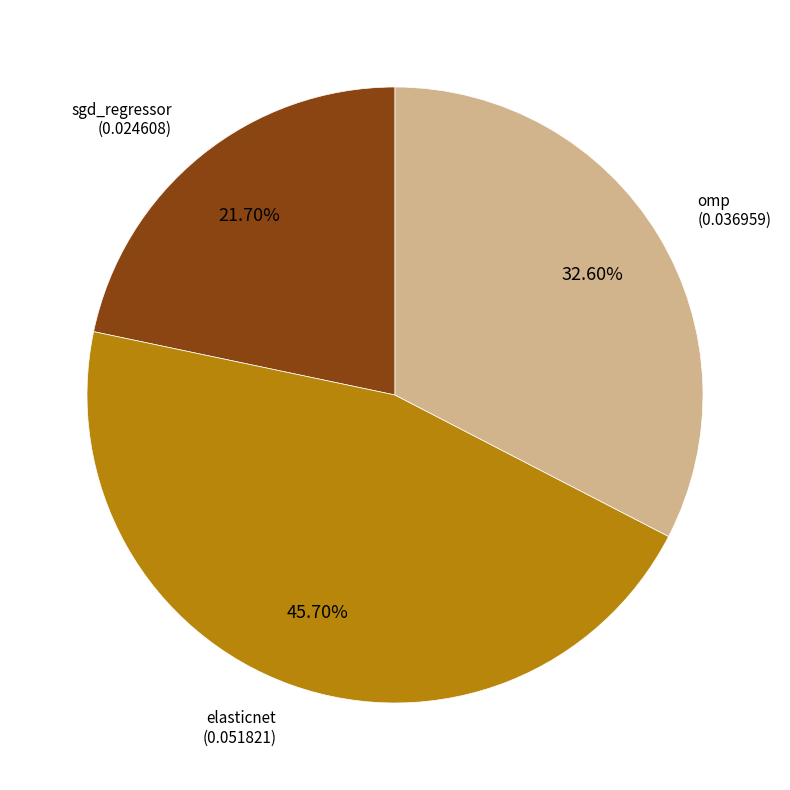

Is there any slice that represents more than half of the pie?

No